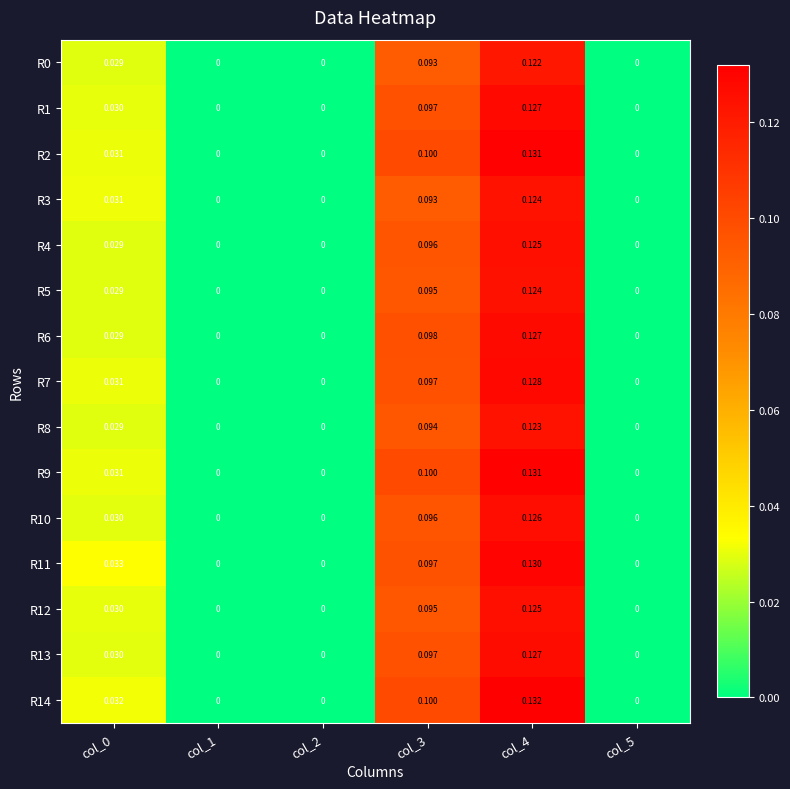

Count the number of categories in the chart.

6